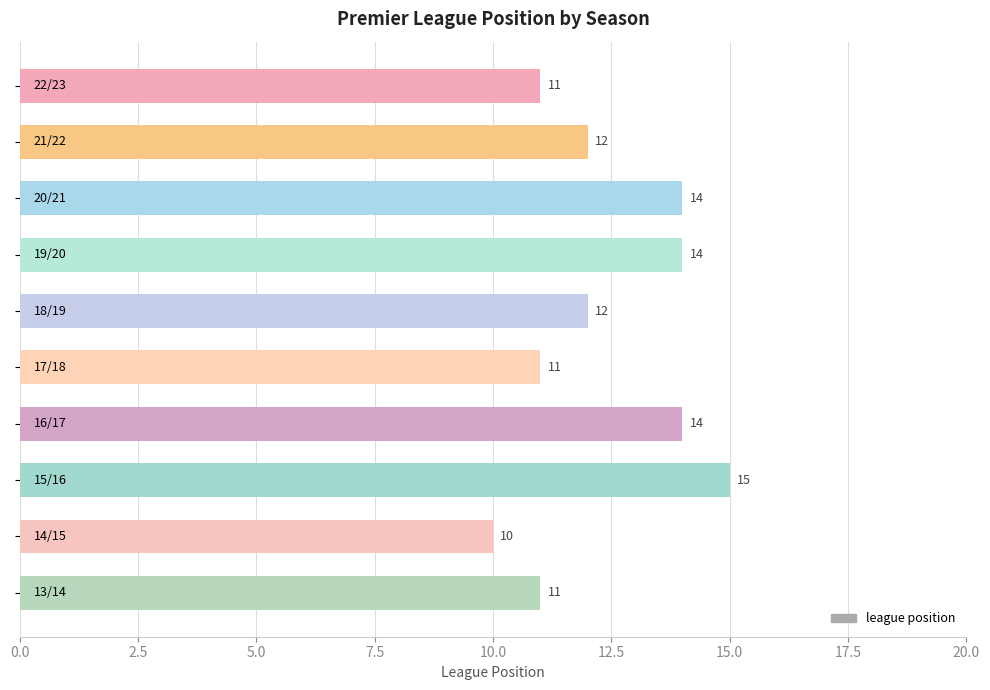

What is the value of the 2nd bar from the top?

12